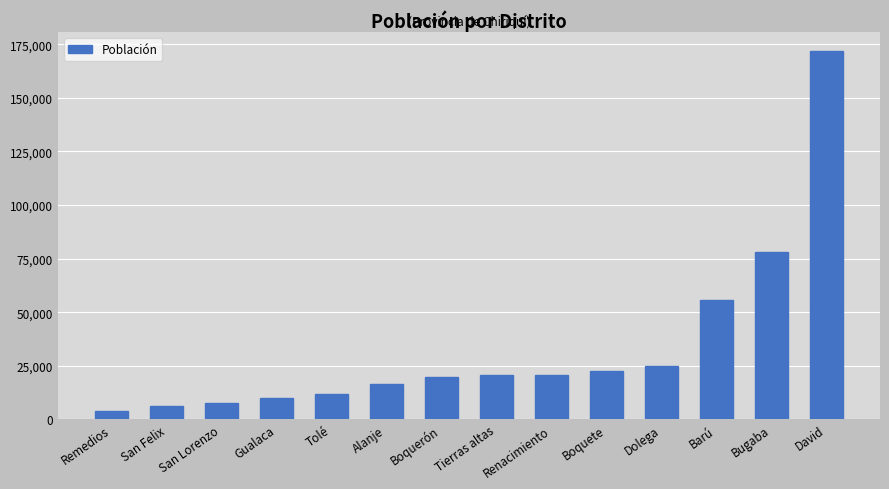

True or false: the data shows 11571 at Renacimiento.

False